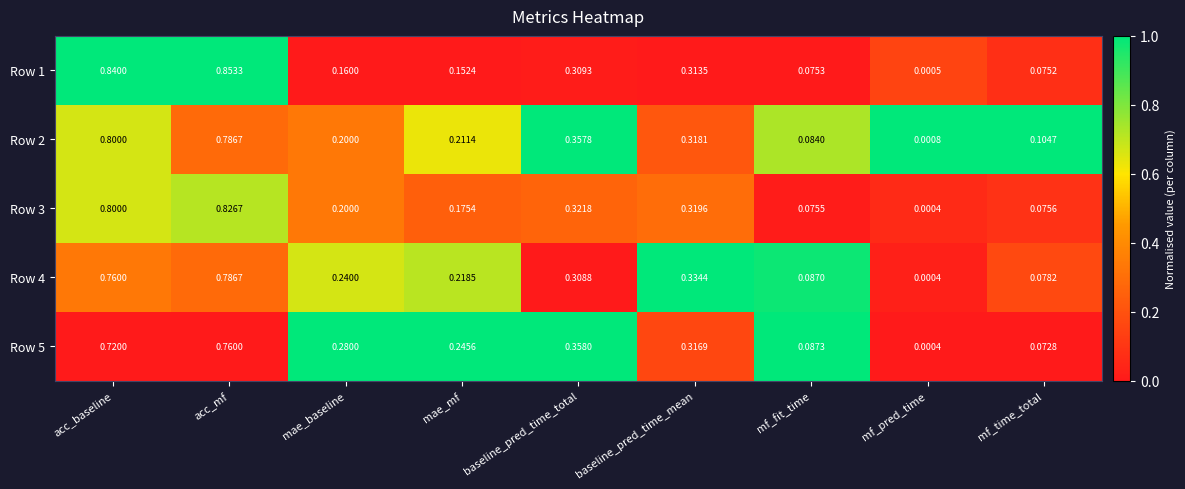

Which category has the lowest value across all series?

mf_pred_time